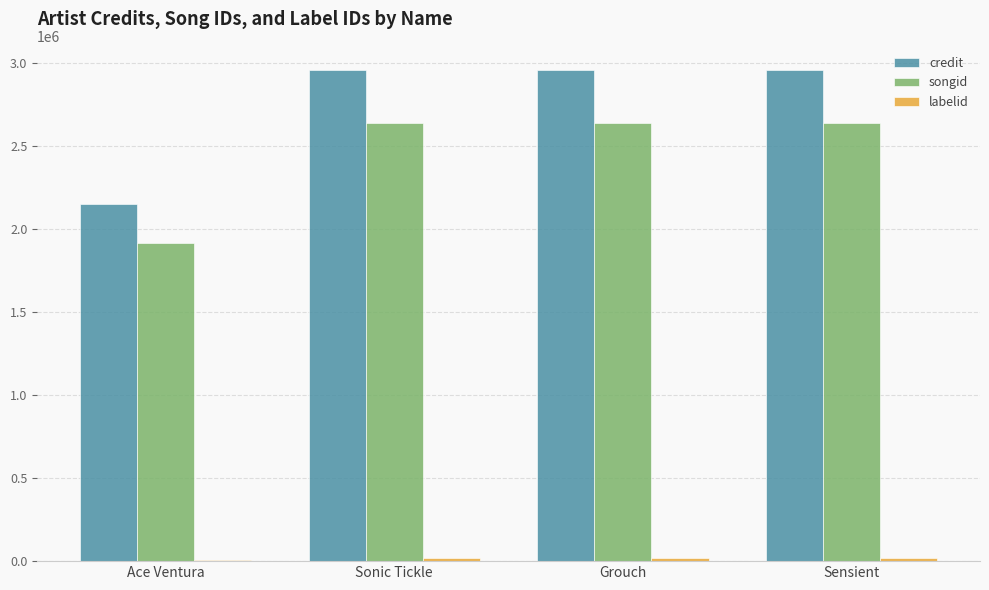

What is the maximum value shown in the chart?

2957317